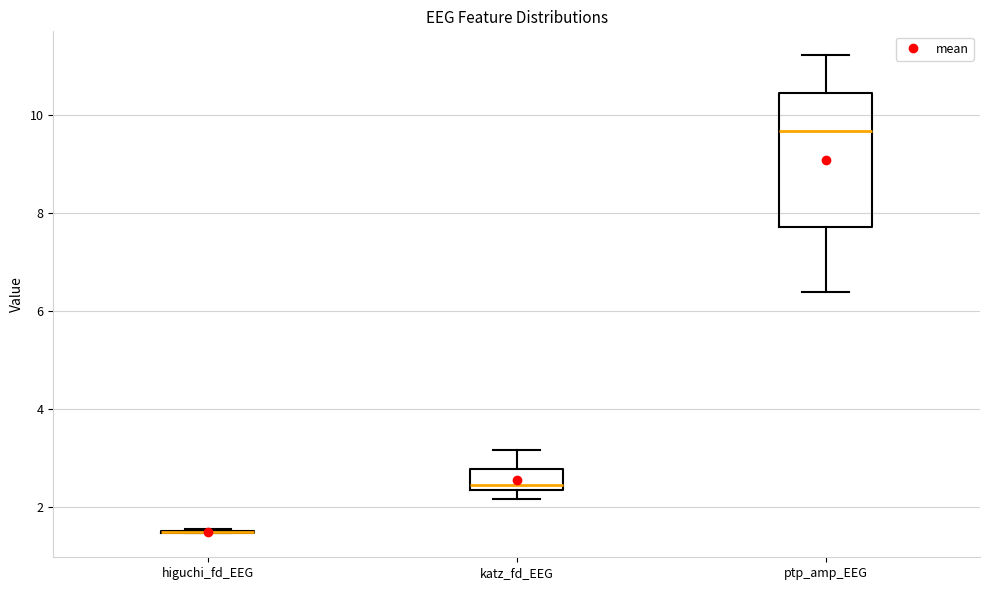

Reading left to right, read every box against the y-axis: the position of its median line, the range the box covers, and the ends of its whiskers. The values are not printed on the chart, so give them approximately, as read against the axis.

higuchi_fd_EEG: box collapsed to a line at 1.6, whiskers 1.4 to 1.6
katz_fd_EEG: median 2.4 (just above the box's lower edge), box 2.4 to 2.8, whiskers 2.2 to 3.2
ptp_amp_EEG: median 9.6, box 7.8 to 10.4, whiskers 6.4 to 11.2